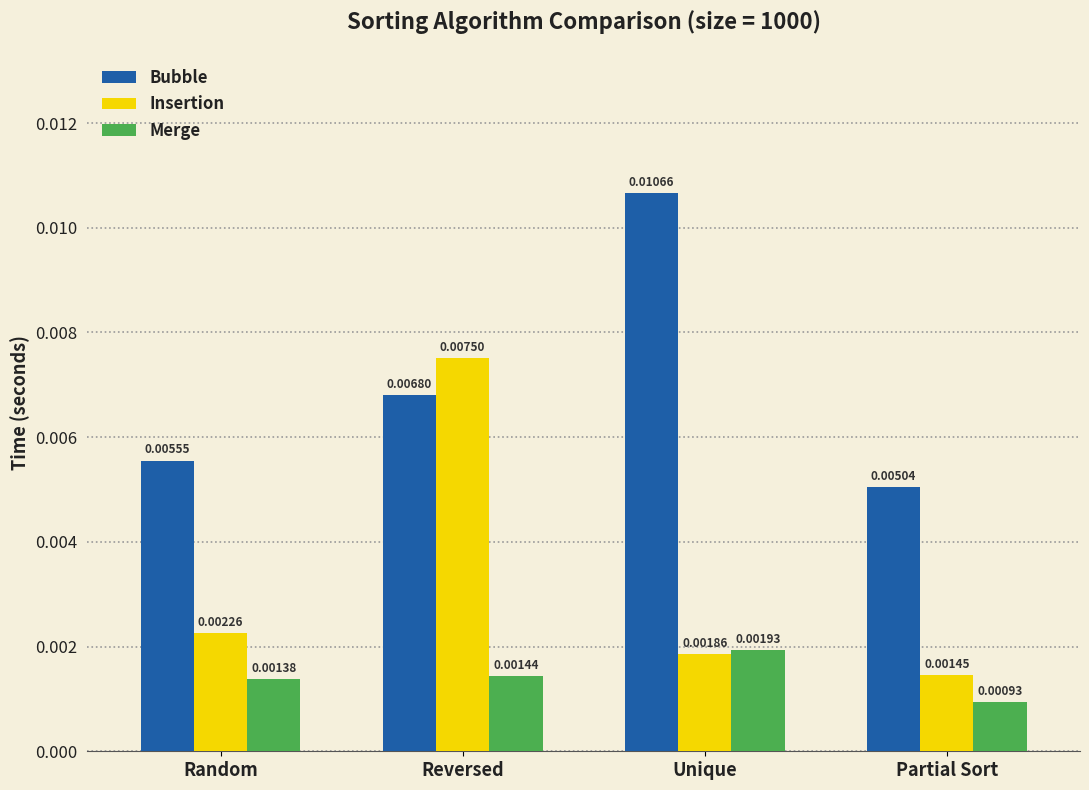

Are the bars grouped side by side (vs. stacked)?

Yes